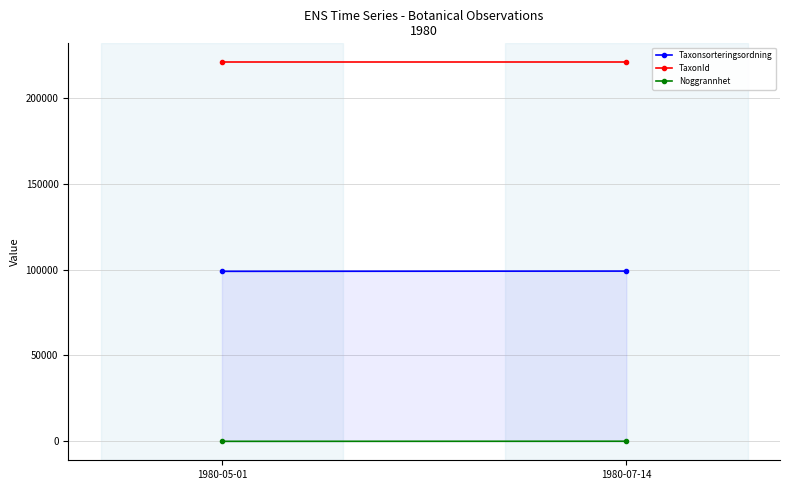

The value of Taxonsorteringsordning at 1980-07-14 is 22856.4. True or false?

False